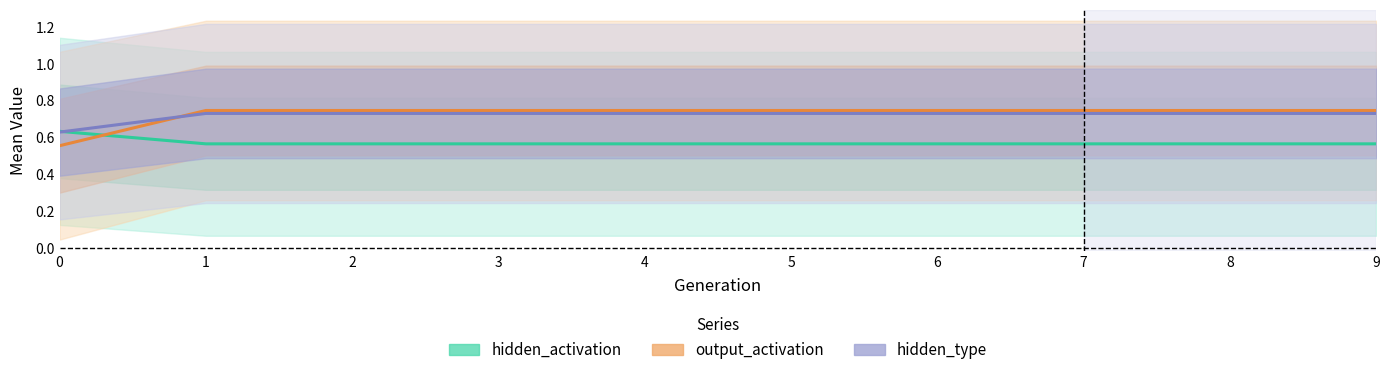

How many categories are shown in the chart?

10